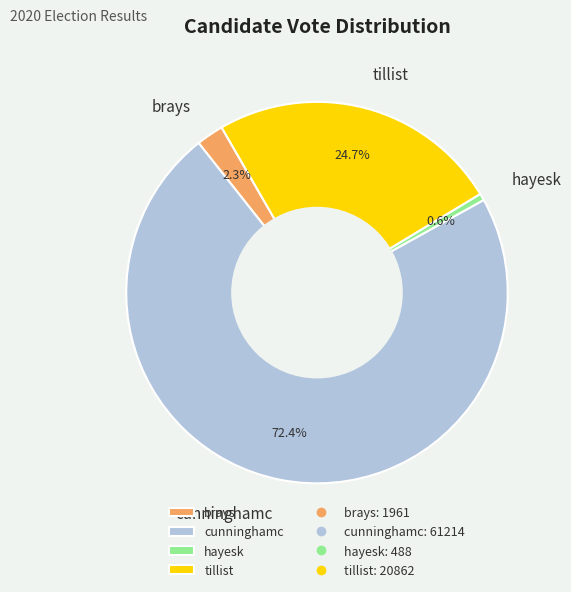

How many segments does this pie chart have?

4